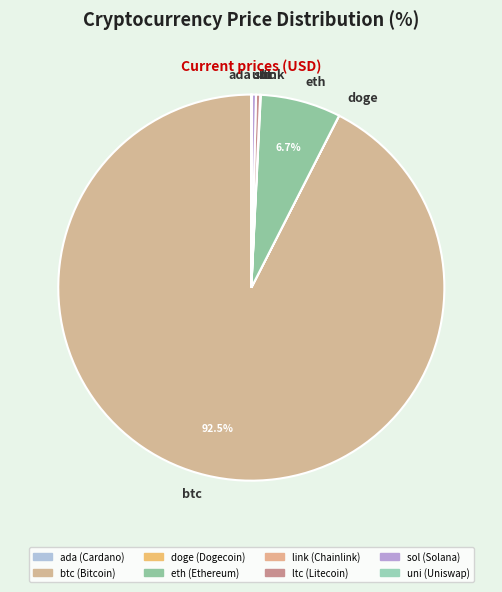

Which slice is the largest?

btc